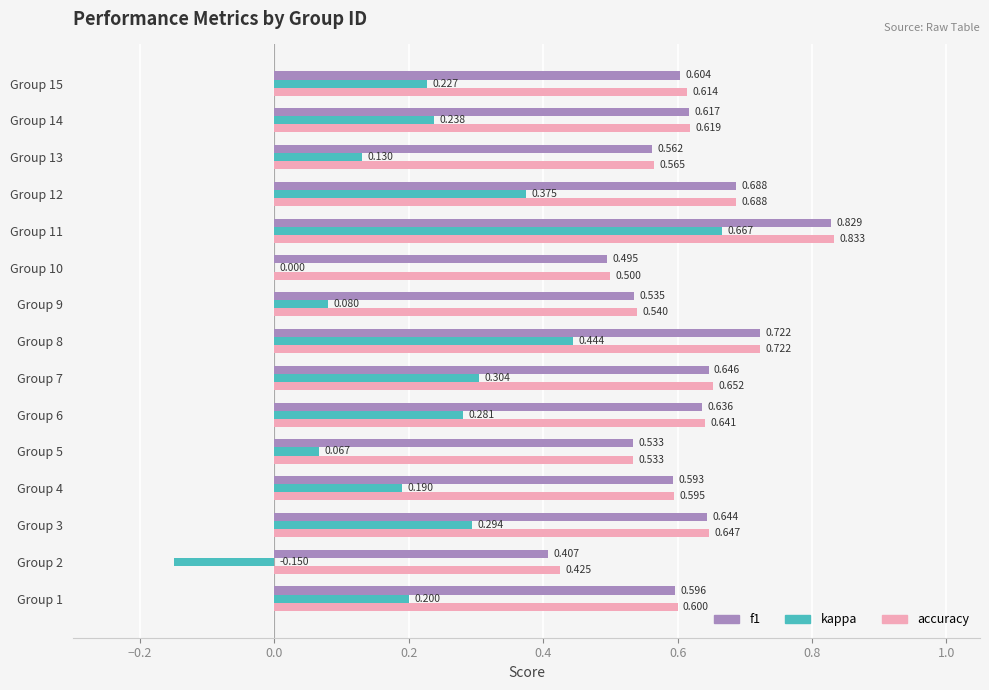

Between Group 13 and Group 15, which series saw the biggest shift?

kappa